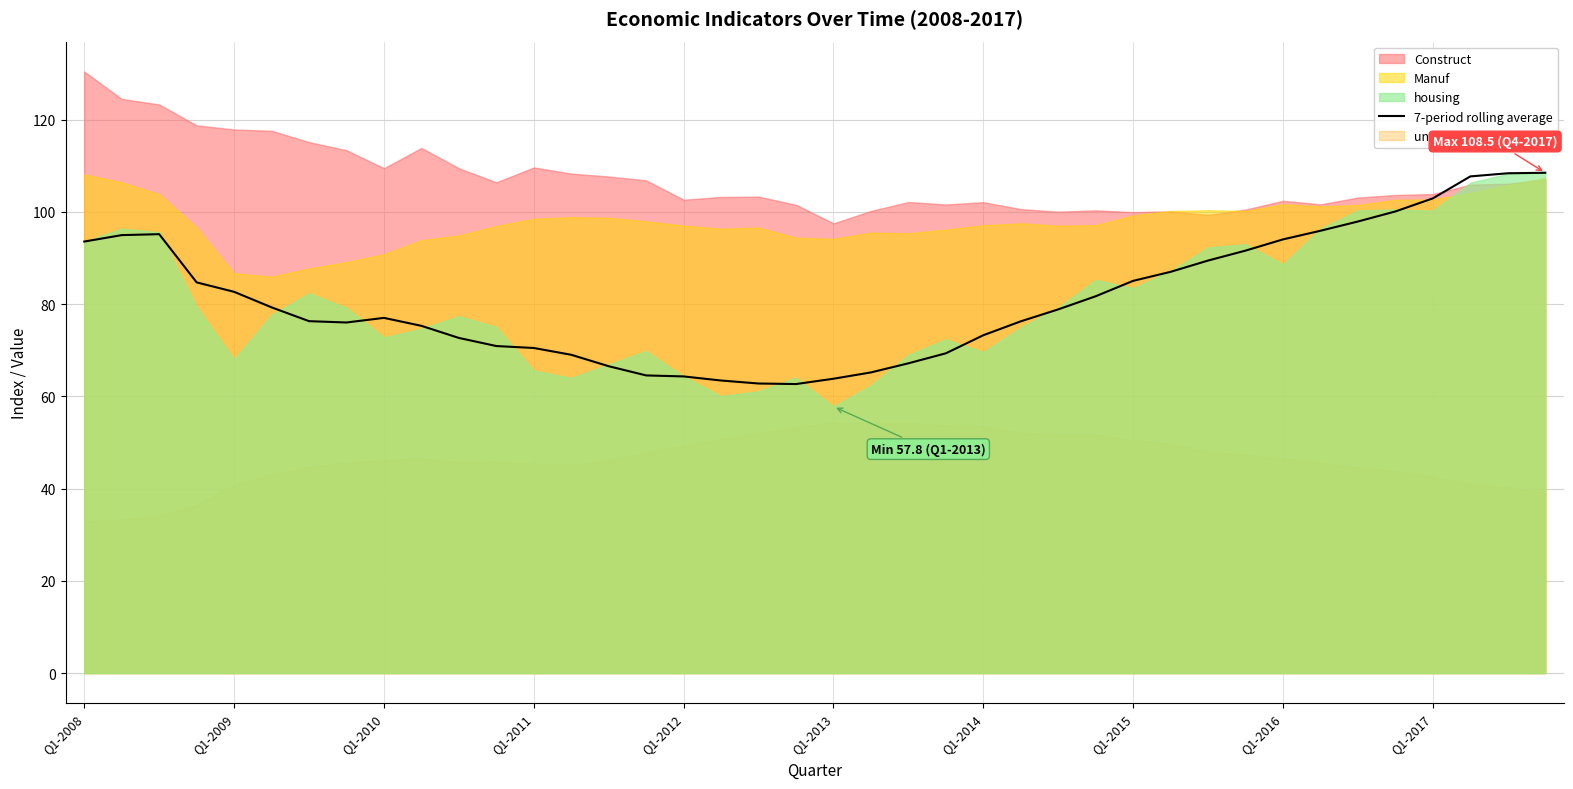

The chart shows a value of 95.9 at 33. True or false?

True